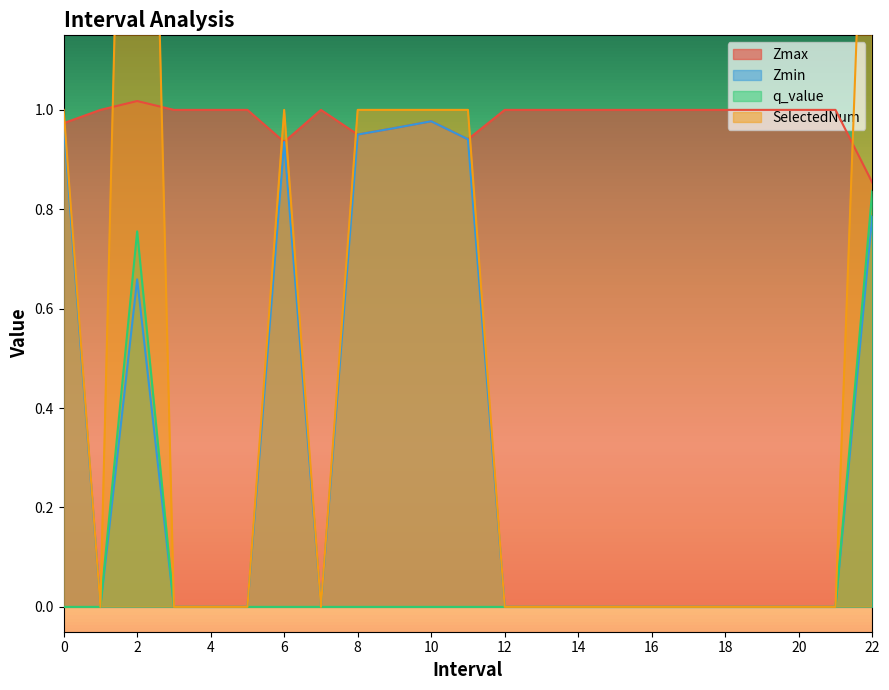

Where does the Zmax series first go above 1?

2.0